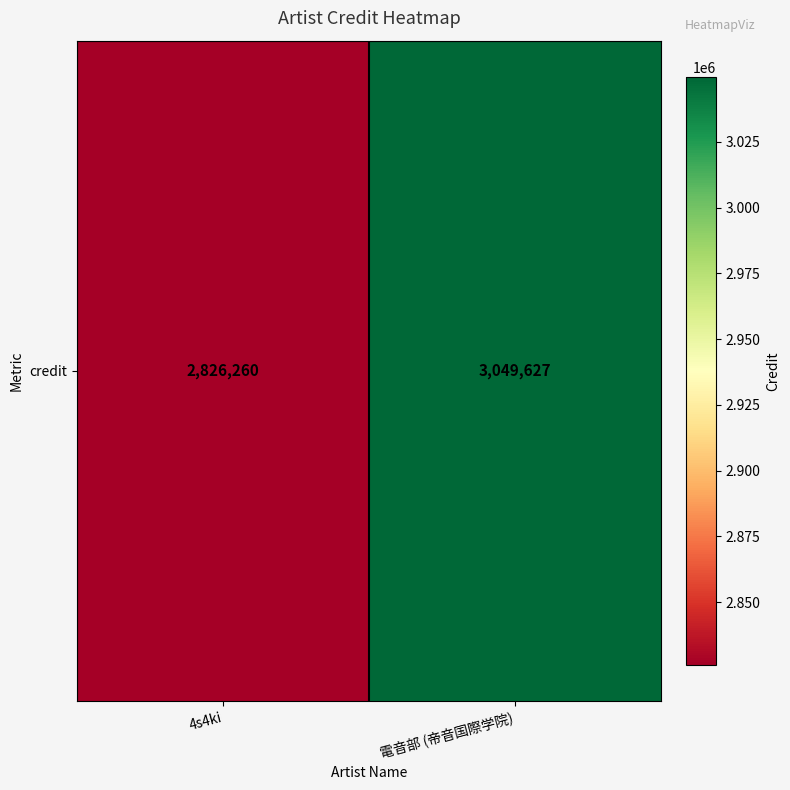

At which label is the value closest to 2937943?

4s4ki